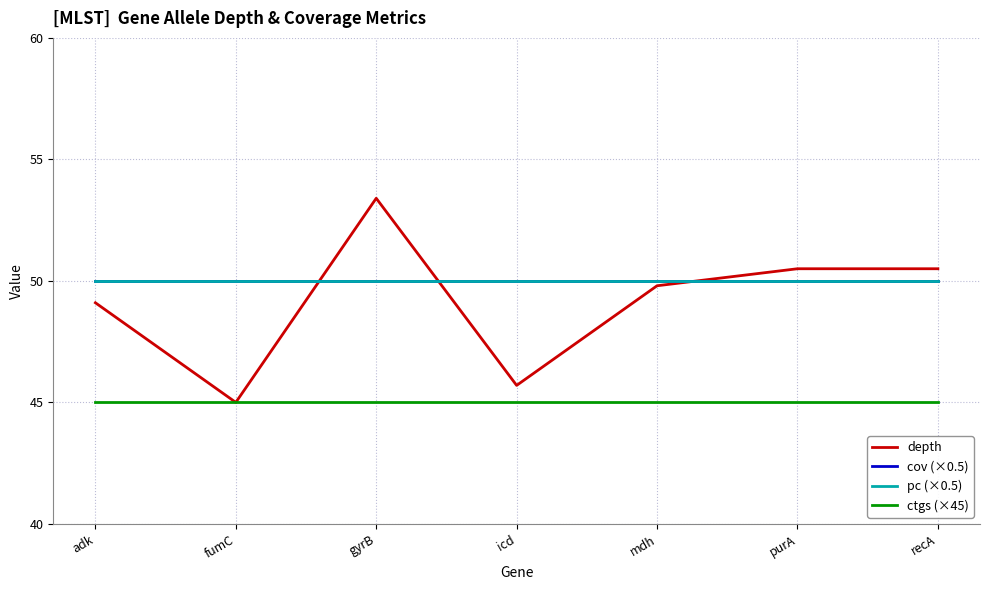

Does the chart have visible grid lines?

Yes